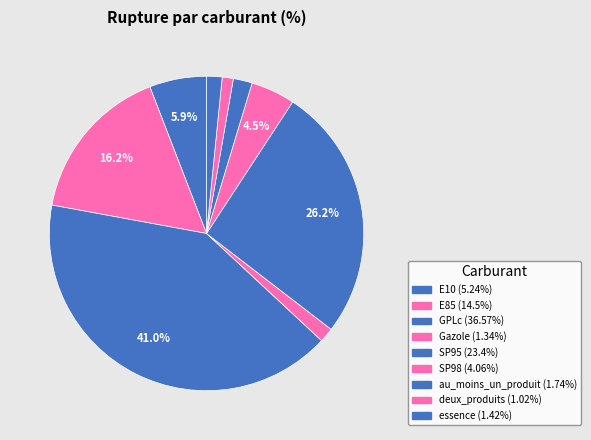

Which has a higher value, SP98 or E85?

E85